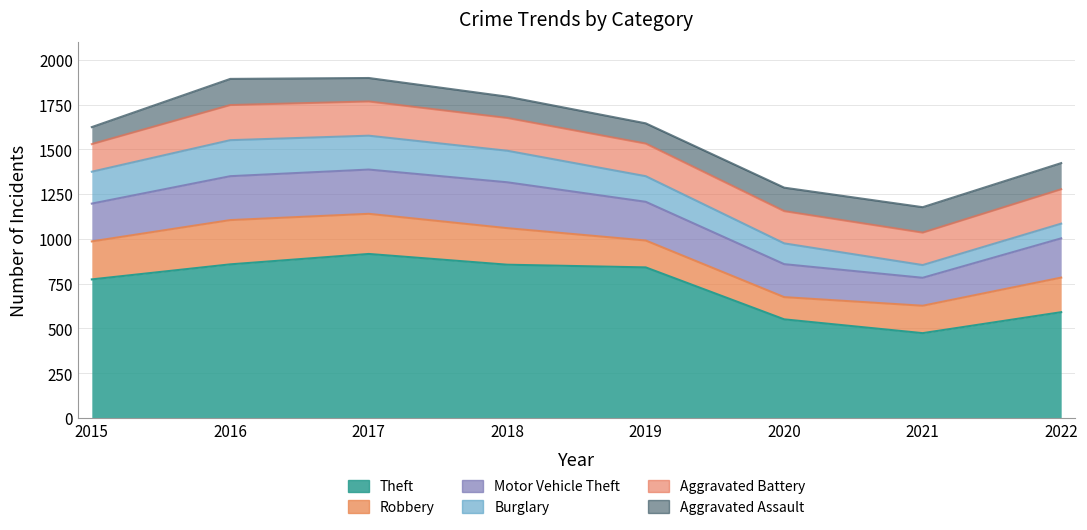

What value does the Aggravated Battery series have at 2022?

192